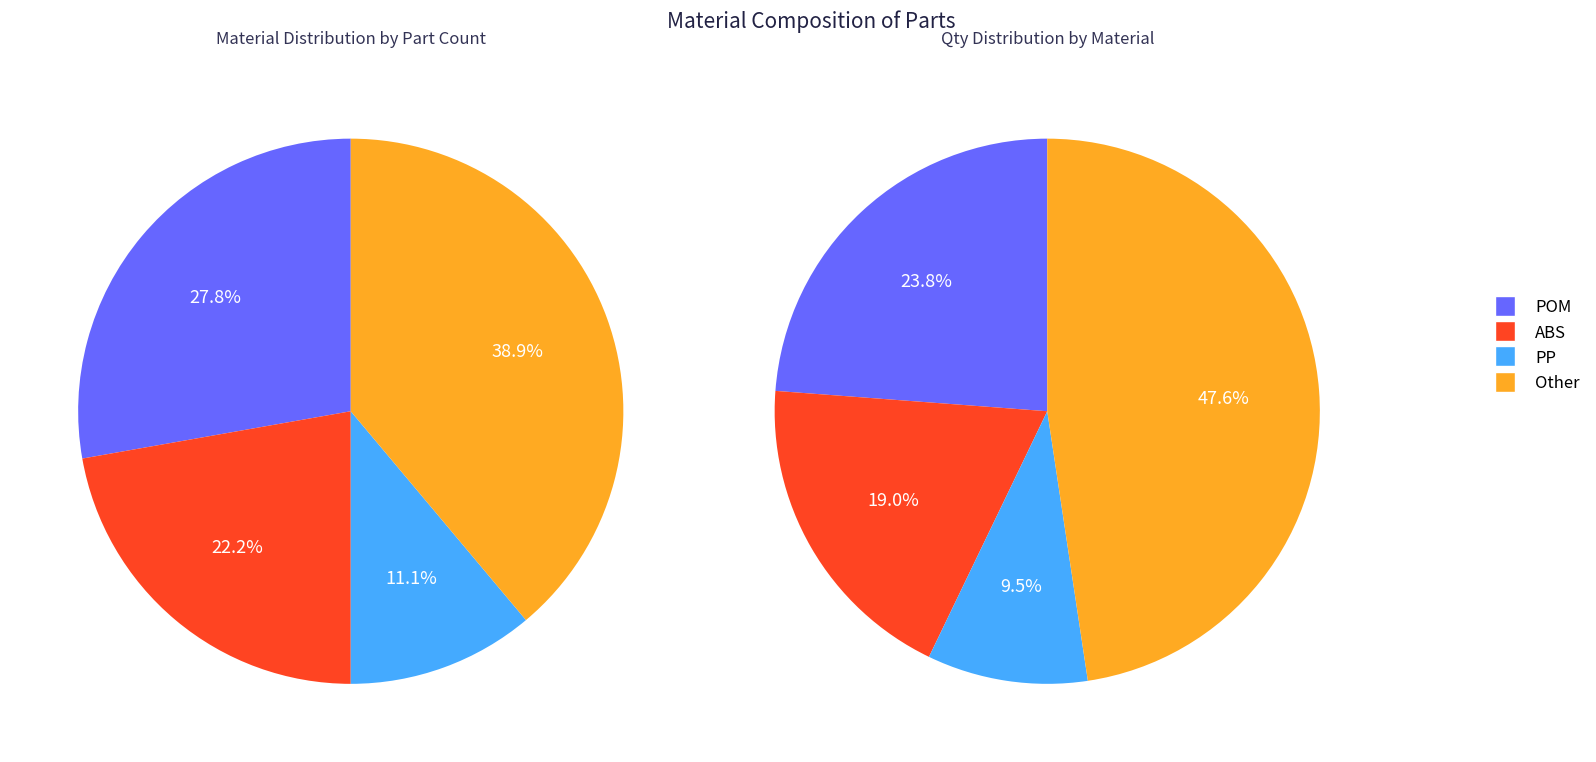

What is the largest slice in the pie chart?

Other